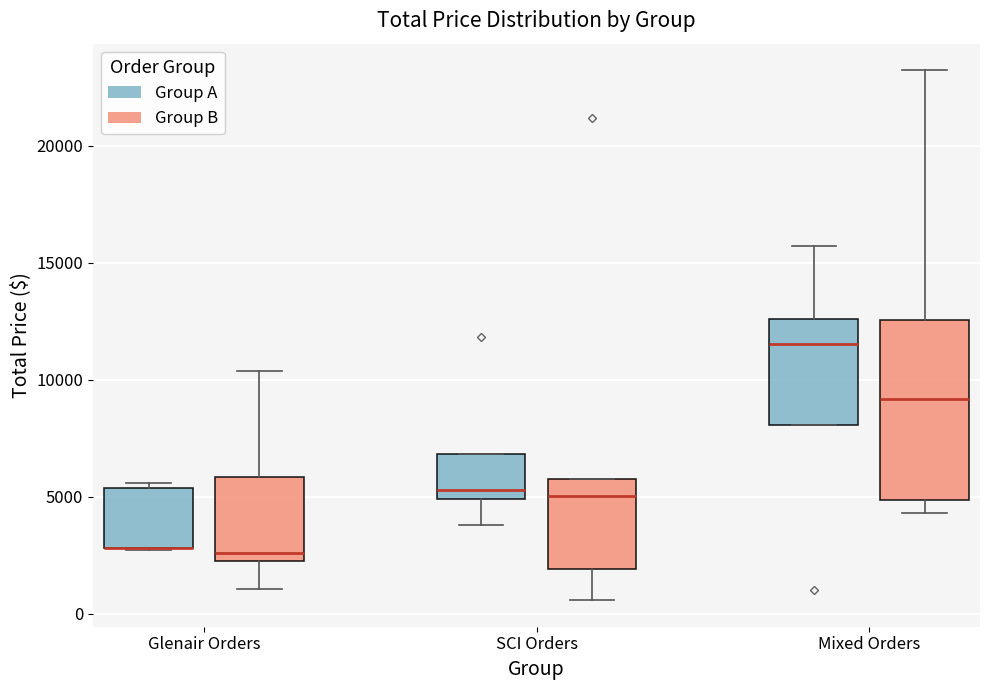

Reading left to right, read every box against the y-axis: the position of its median line, the range the box covers, and the ends of its whiskers. The values are not printed on the chart, so give them approximately, as read against the axis.

Glenair Orders (Group A): median 3000 (drawn on the box's lower edge), box 3000 to 5500, whiskers 2500 to 5500 (just above the box's upper edge)
Glenair Orders (Group B): median 2500, box 2000 to 6000, whiskers 1000 to 10500
SCI Orders (Group A): median 5500, box 5000 to 7000, whiskers 4000 to 7000
SCI Orders (Group B): median 5000, box 2000 to 6000, whiskers 500 to 6000
Mixed Orders (Group A): median 11500, box 8000 to 12500, whiskers 8000 to 15500
Mixed Orders (Group B): median 9000, box 5000 to 12500, whiskers 4500 to 23000